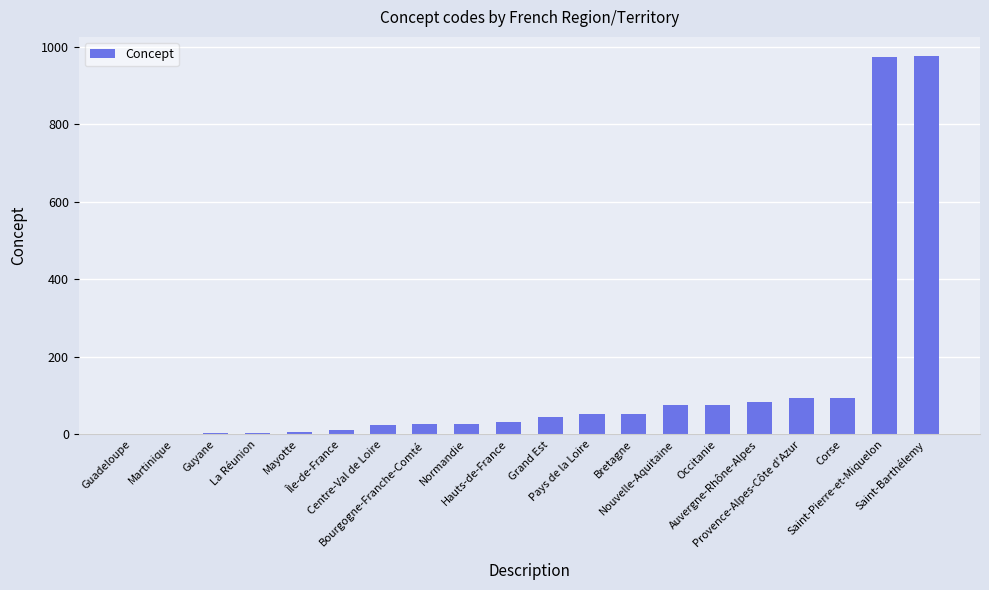

What is the sum of all values?

2661